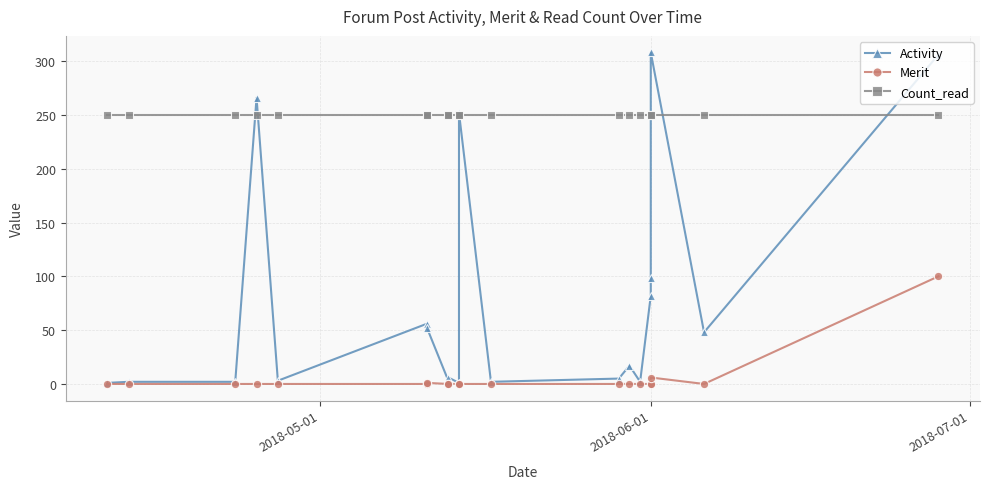

True or false: Merit and Count_read cross at least once.

False